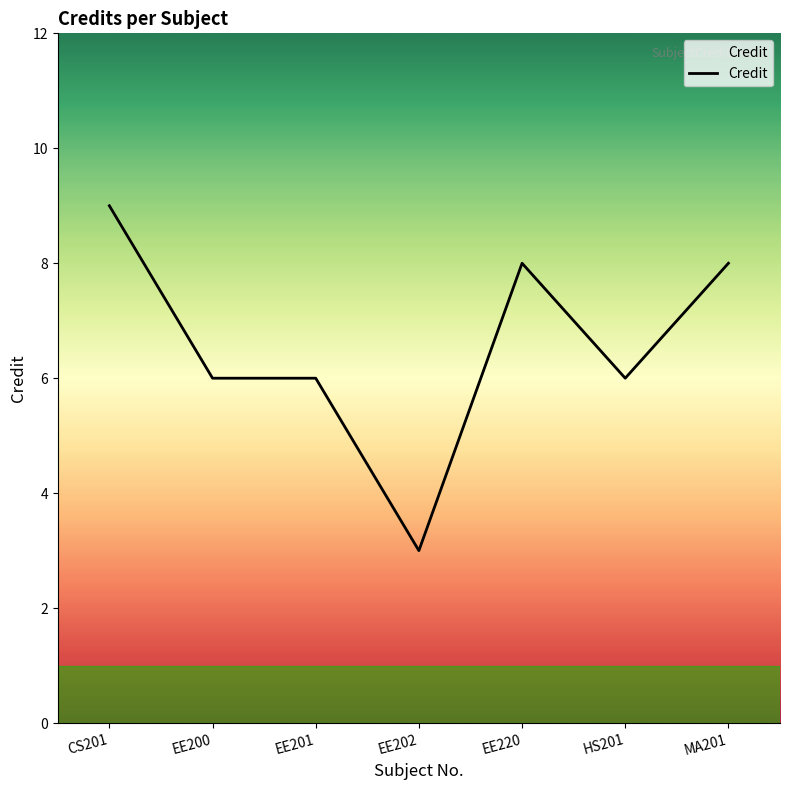

True or false: the data has more than 0 interior local peaks.

True